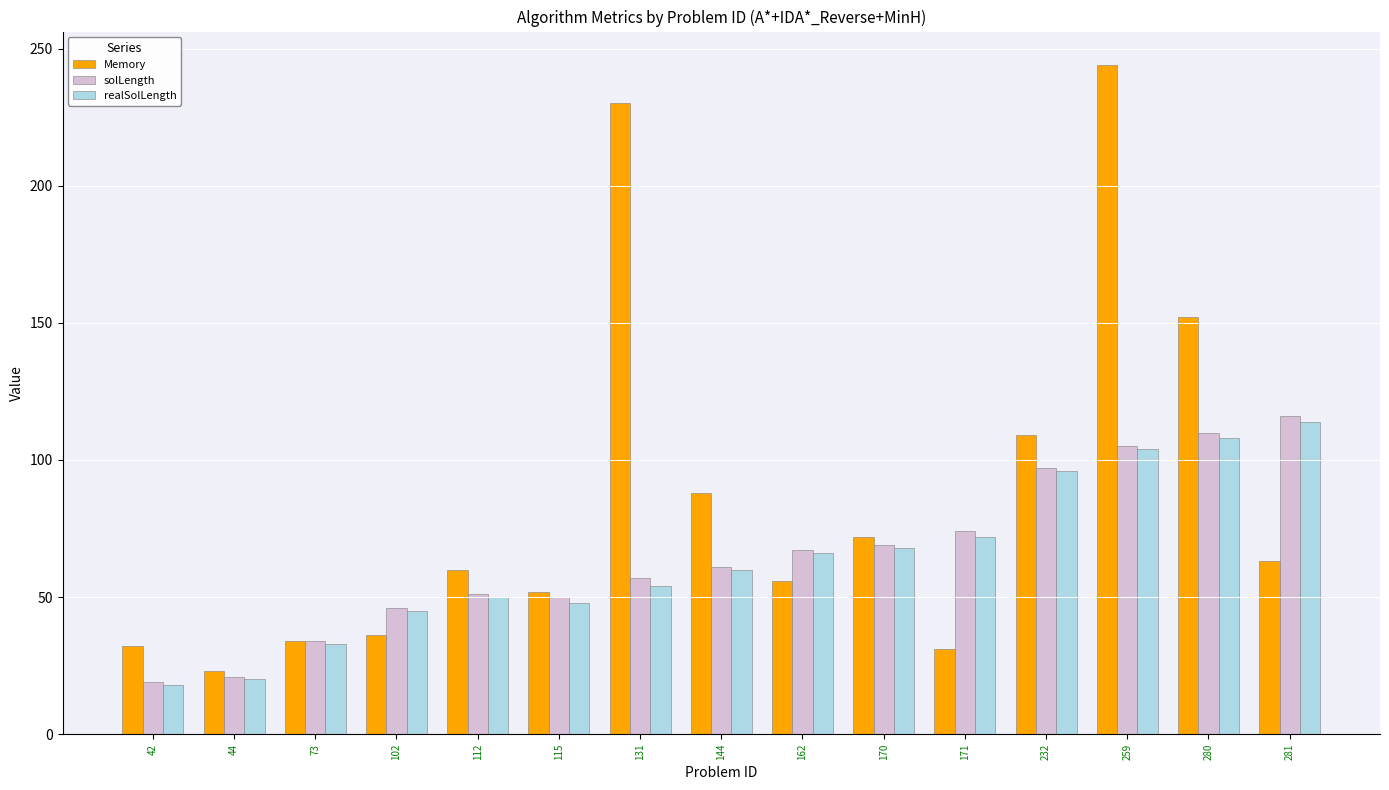

At which category is the sum across all series the highest?

259